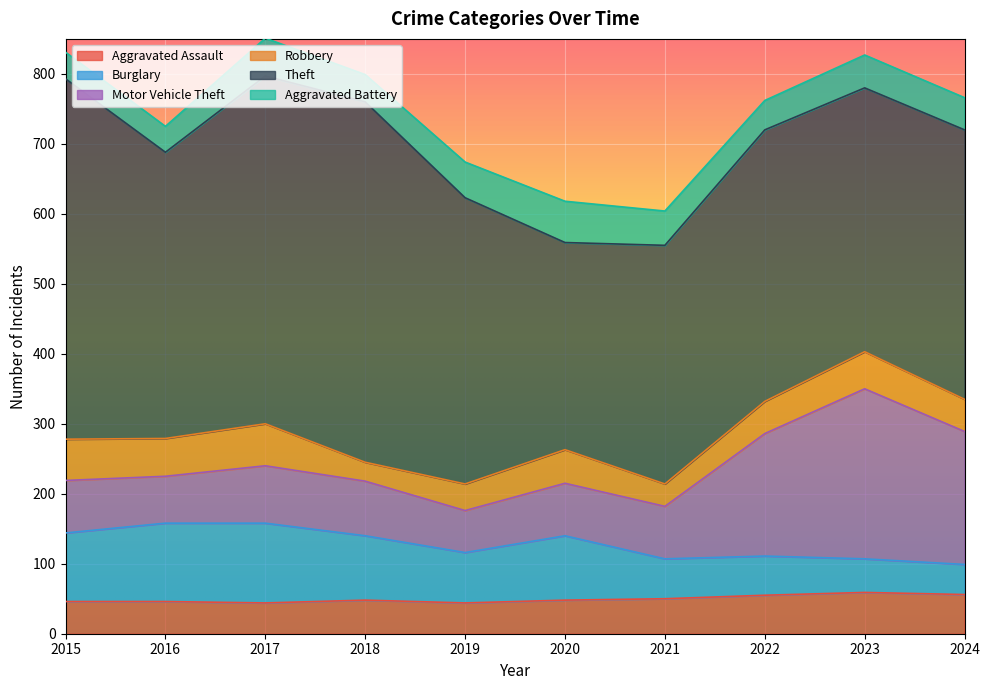

Count the number of data series in this chart.

6